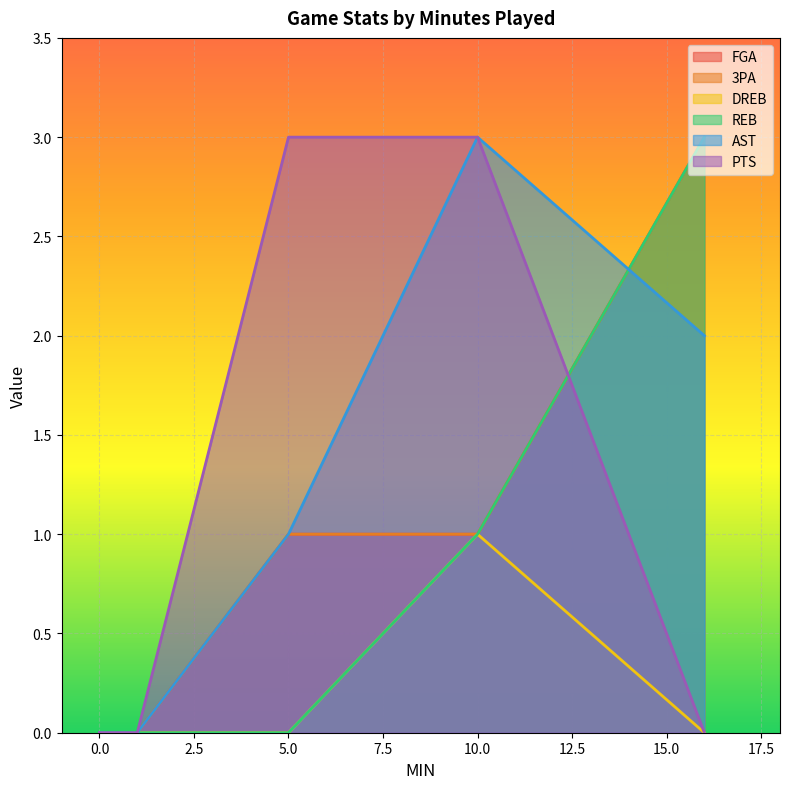

Reading left to right, transcribe all the data shown in this chart.

FGA: 16=3	0=0	1=0	5=1	10=1
3PA: 16=3	0=0	1=0	5=1	10=1
DREB: 16=0	0=0	1=0	5=0	10=1
REB: 16=3	0=0	1=0	5=0	10=1
AST: 16=2	0=0	1=0	5=1	10=3
PTS: 16=0	0=0	1=0	5=3	10=3